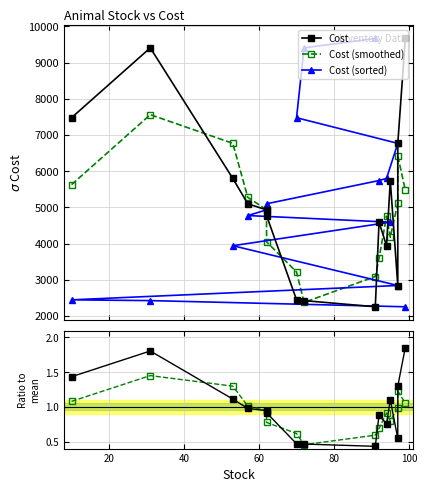

Which series changed the most between 20 and 100?

Cost